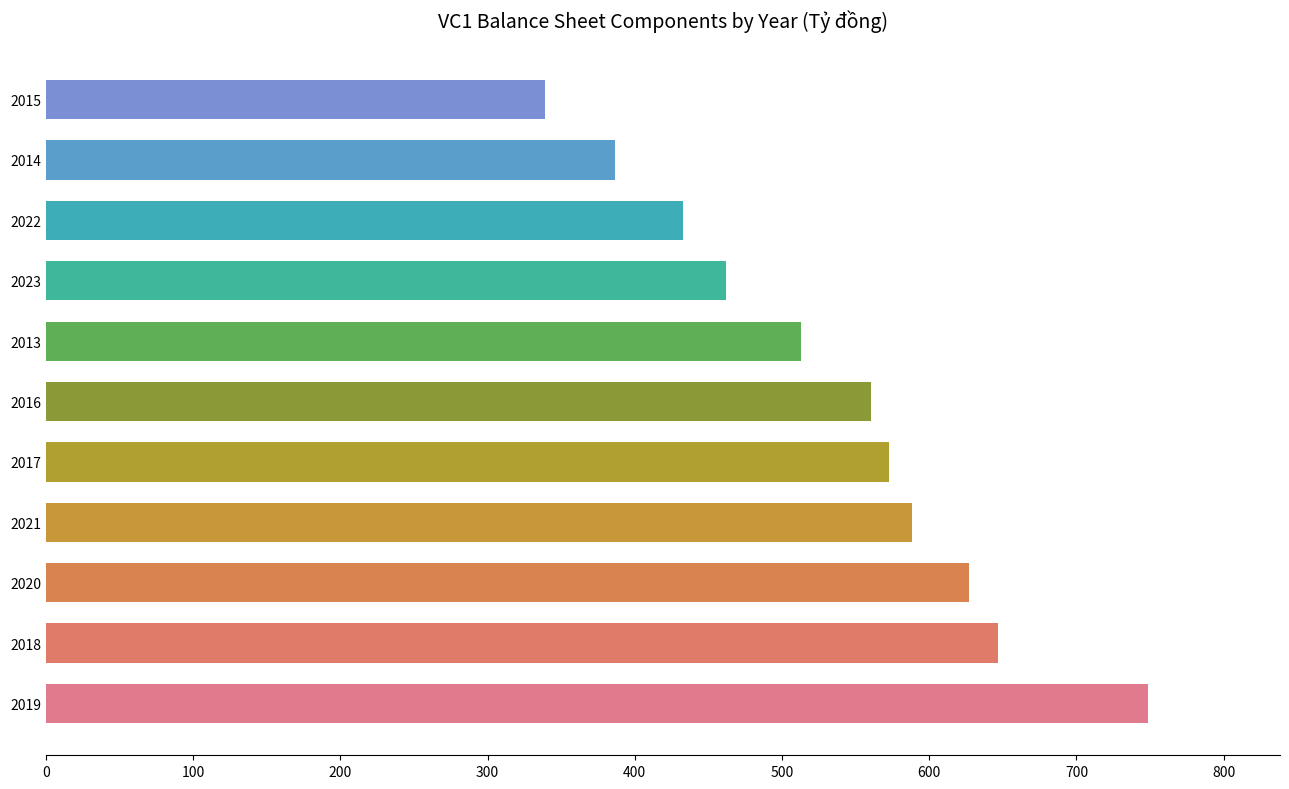

What is the greatest value displayed?

748.4